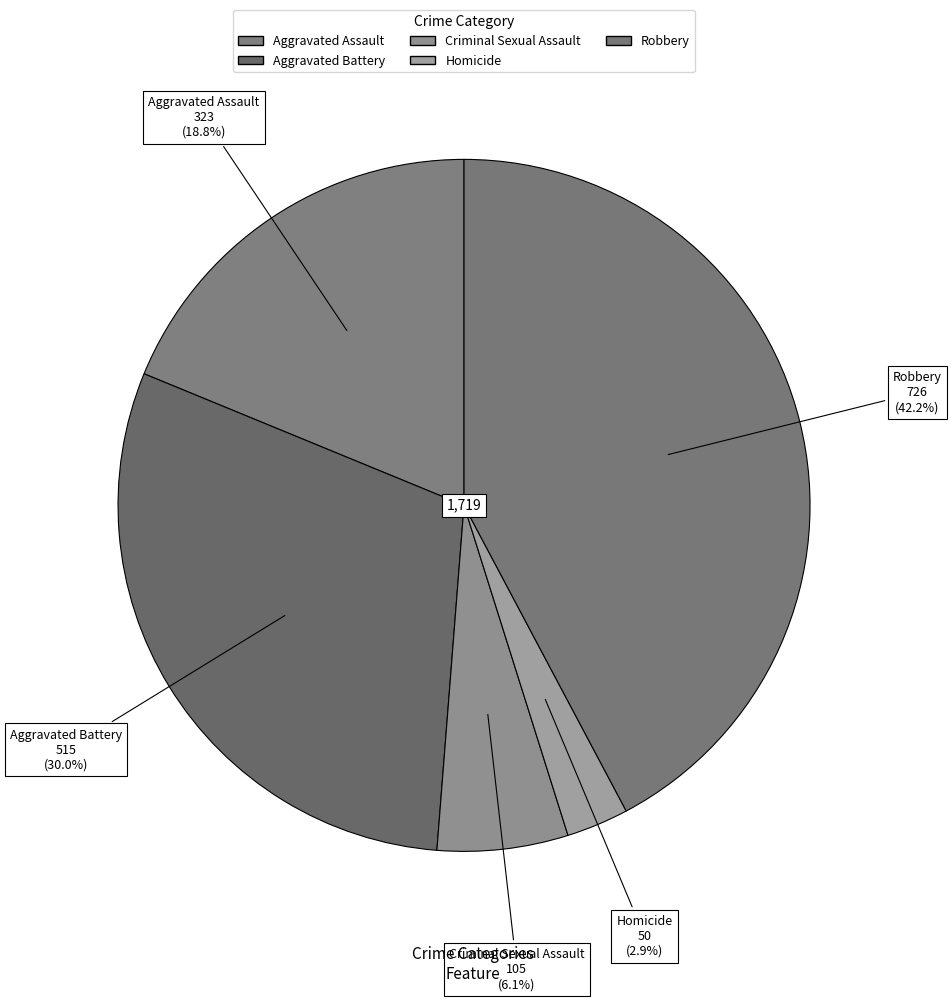

Count the number of slices in the pie.

5